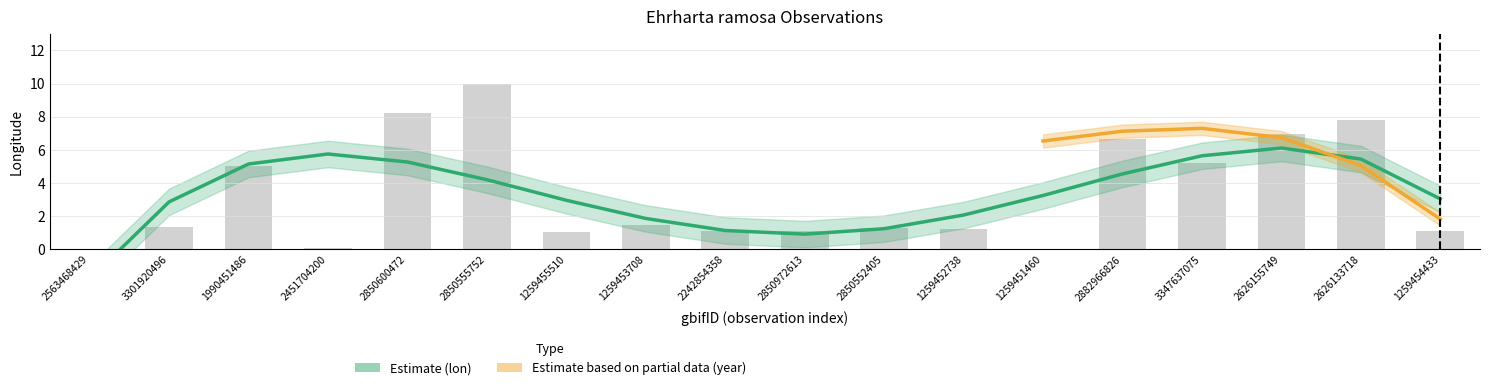

Reading left to right, list all the values displayed in this chart.

0.0	1.4	5.0	0.1	8.2	10.0	1.1	1.5	1.1	1.1	1.3	1.3	0.0	6.7	5.2	6.9	7.8	1.1